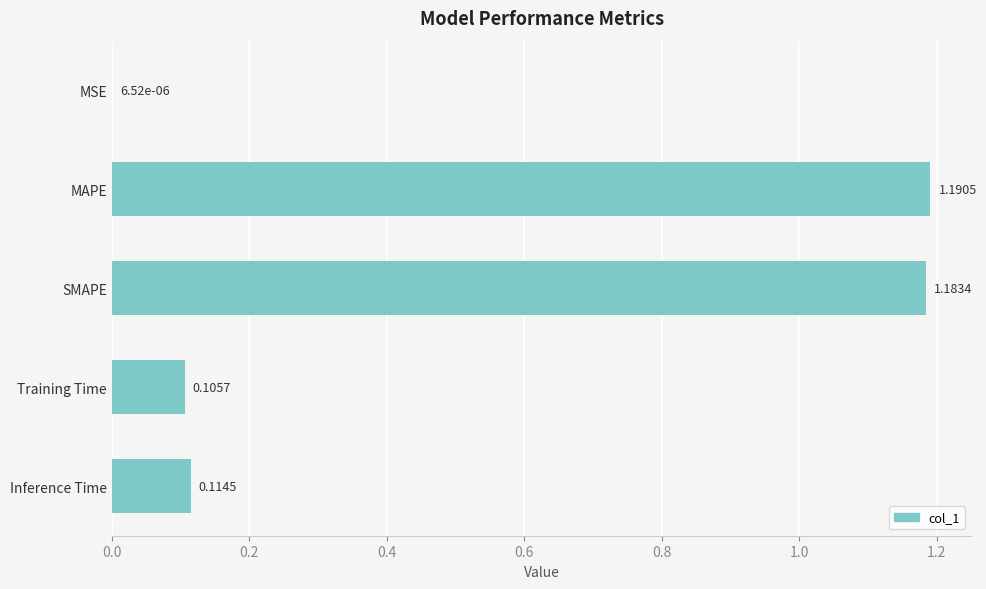

What is the sum of the values at SMAPE and MAPE?

2.4